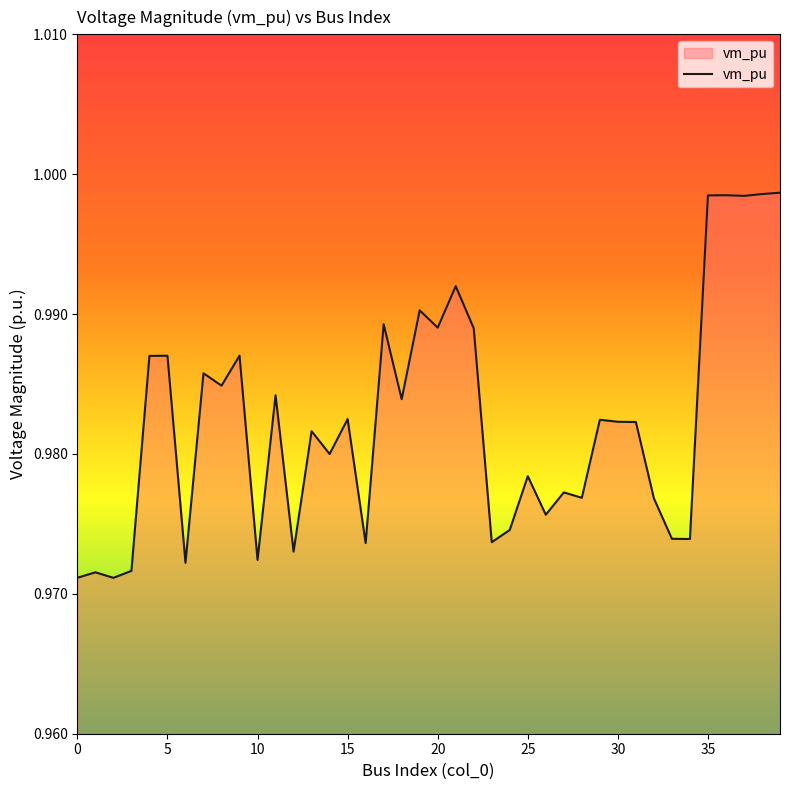

The chart shows a value of 1.7 at 0. True or false?

False